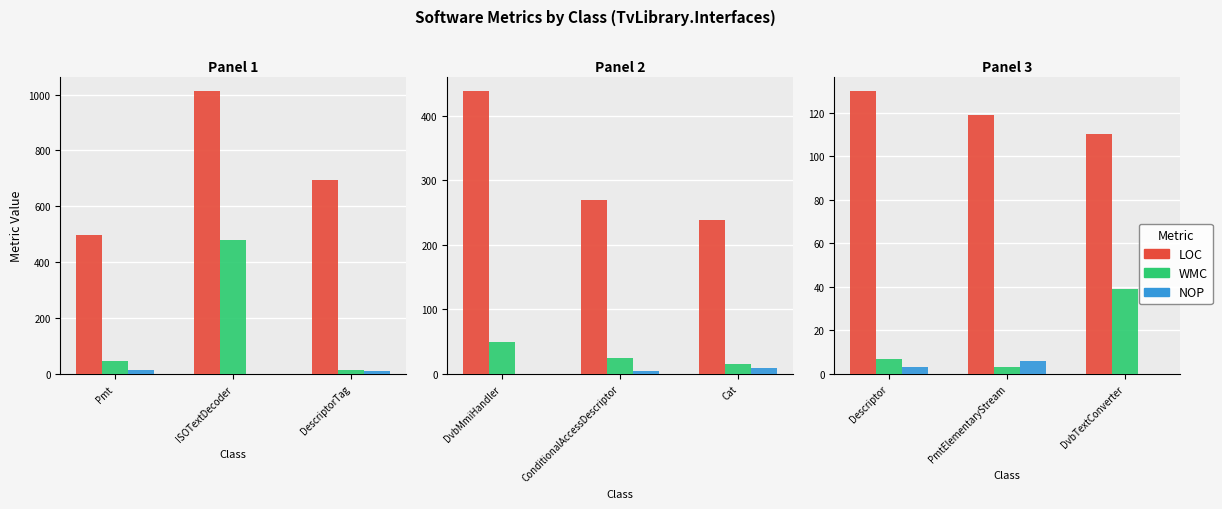

What is the label of the 2nd bar from the right?

PmtElementaryStream